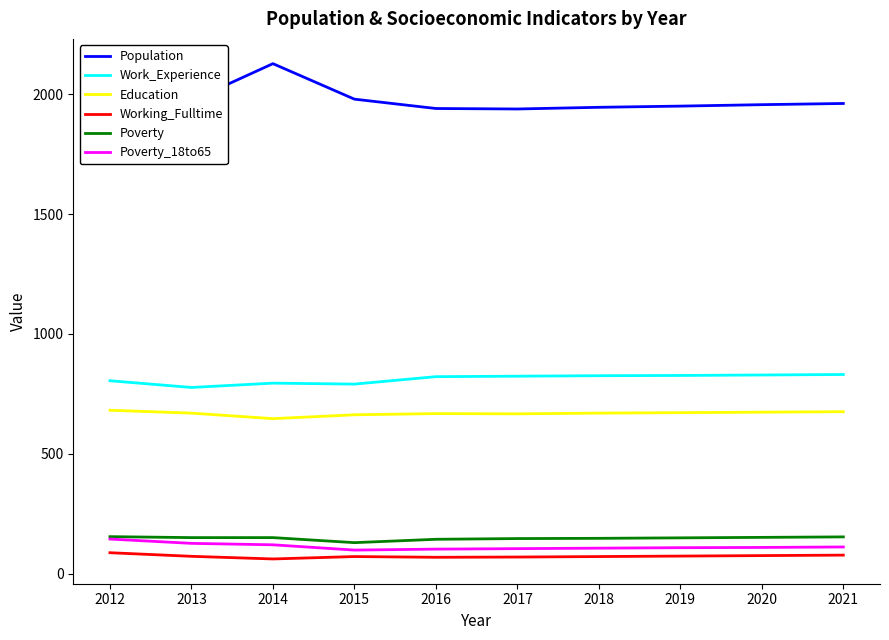

At which category does Population reach its first local valley?

2017